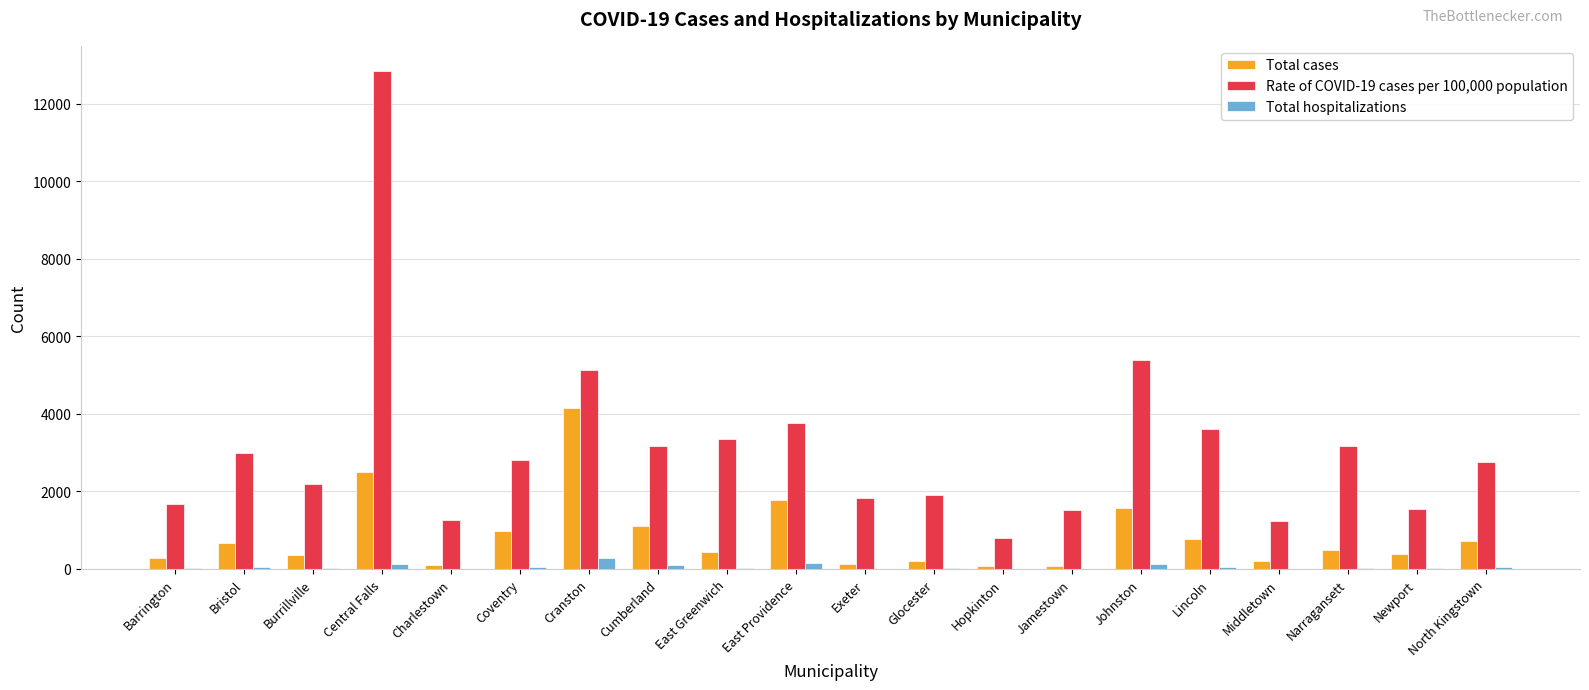

At which label does Total cases first exceed 495?

Bristol